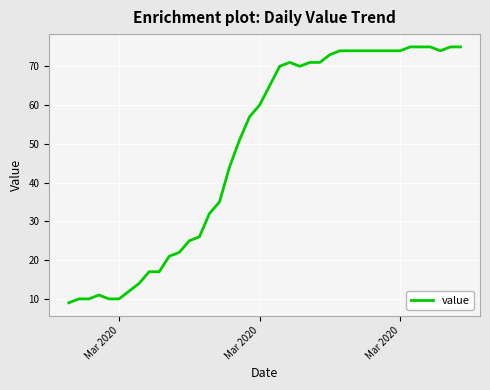

Count the number of data series in this chart.

1